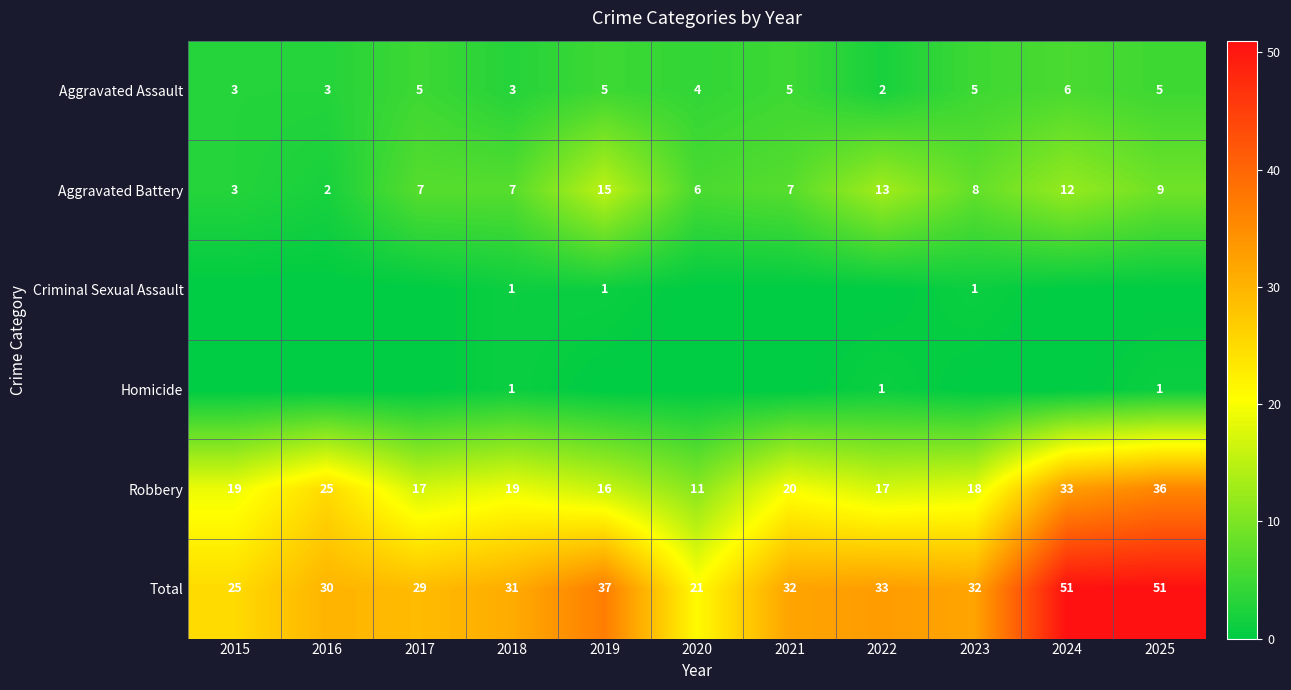

The Total series shows 11 at 2017. True or false?

False